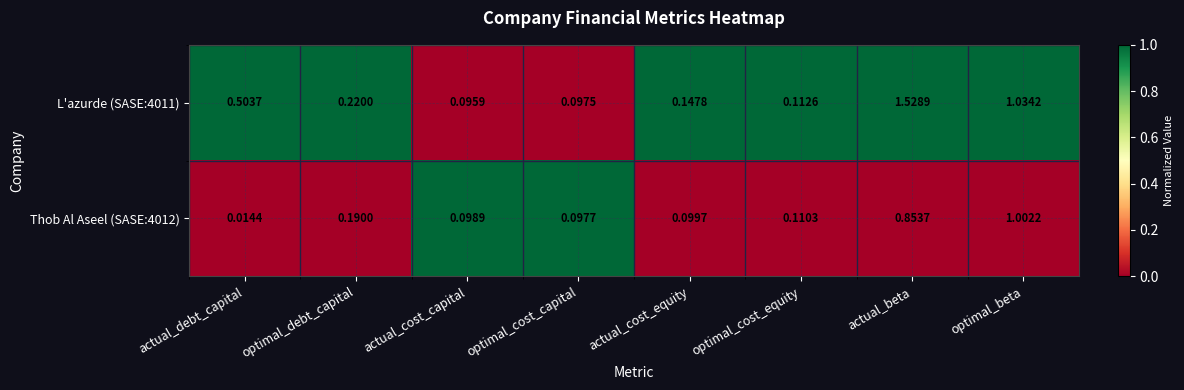

Is the value of Thob Al Aseel (SASE:4012) at actual_beta greater than the value of L'azurde (SASE:4011) at optimal_debt_capital?

Yes